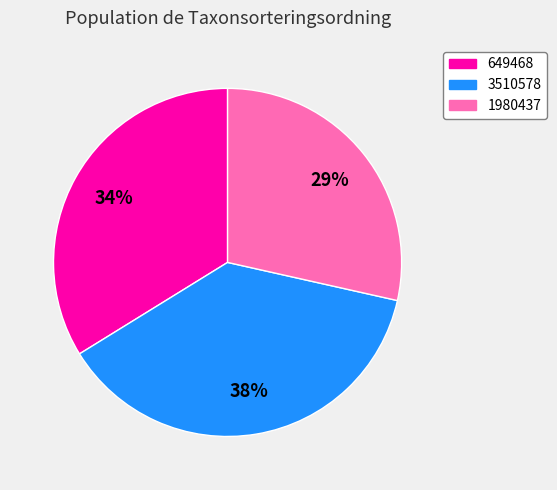

True or false: 3510578 accounts for 31% of the total.

False